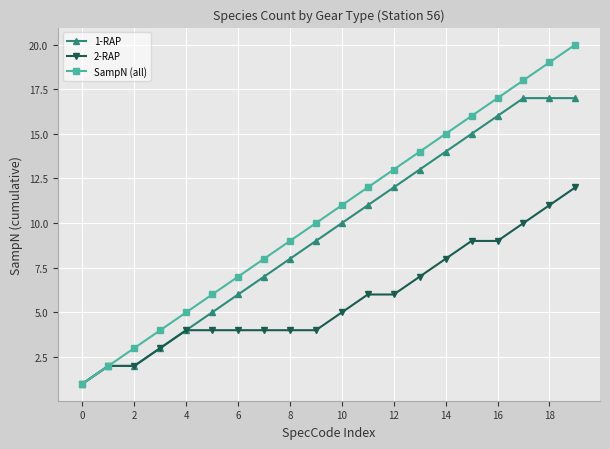

What is the greatest value displayed?

20